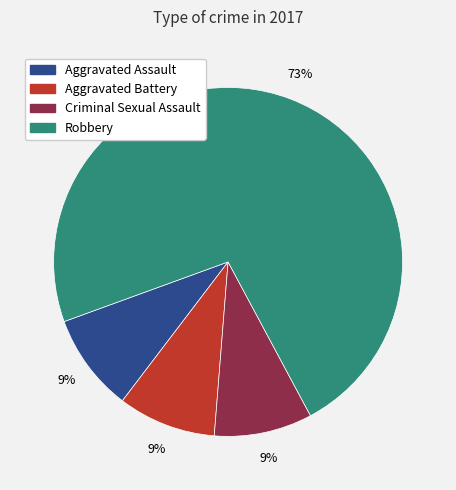

To the nearest percent, what is the combined percentage of Robbery and Aggravated Battery?

82%